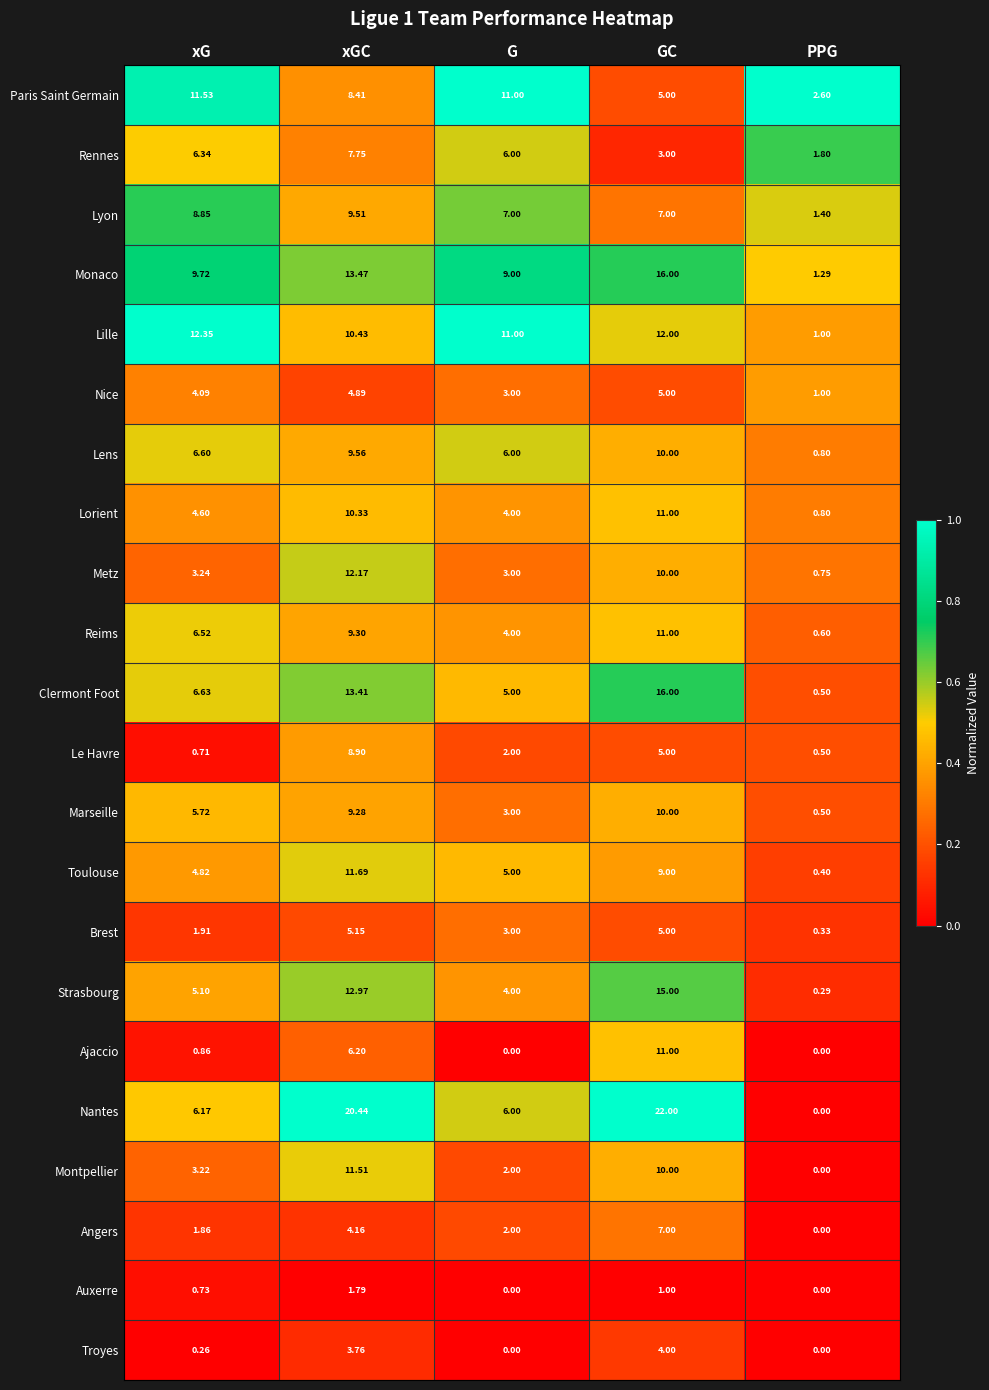

At how many categories does at least one series exceed 0?

5